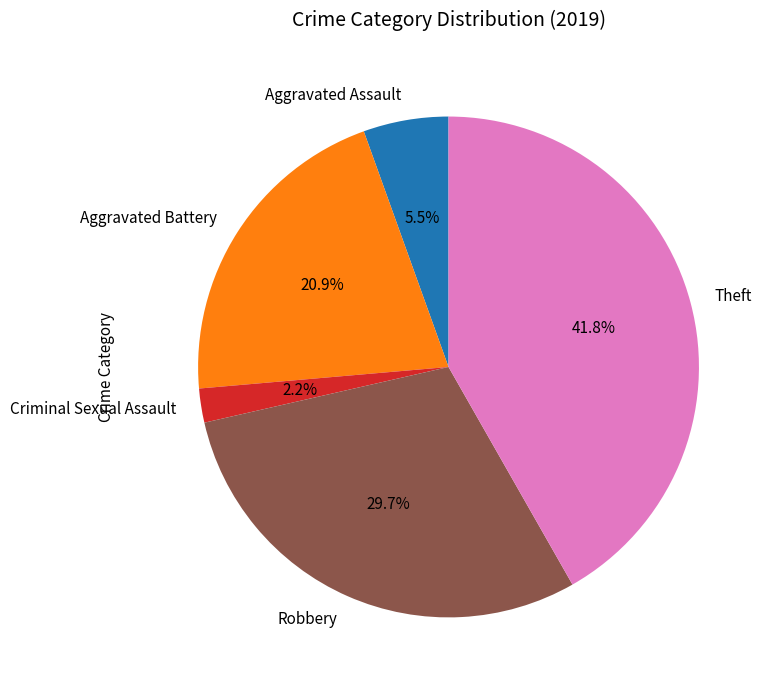

Is there any slice that represents more than half of the pie?

No